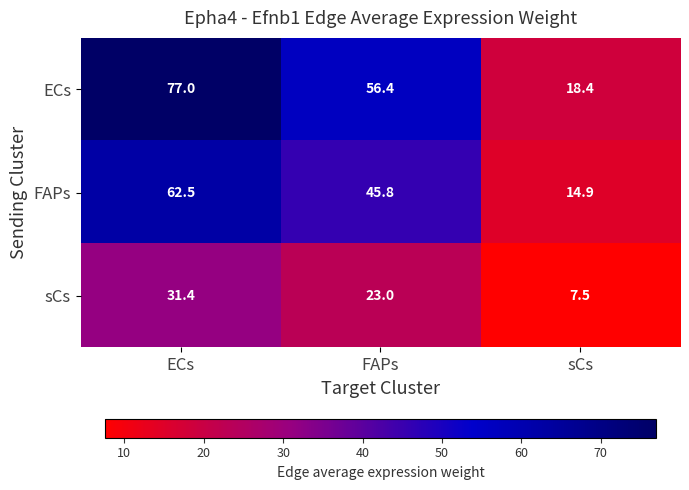

What is the maximum value shown in the chart?

77.0